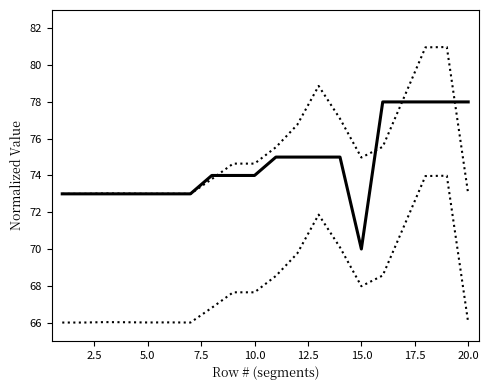

Does the chart display data point markers on the line(s)?

No